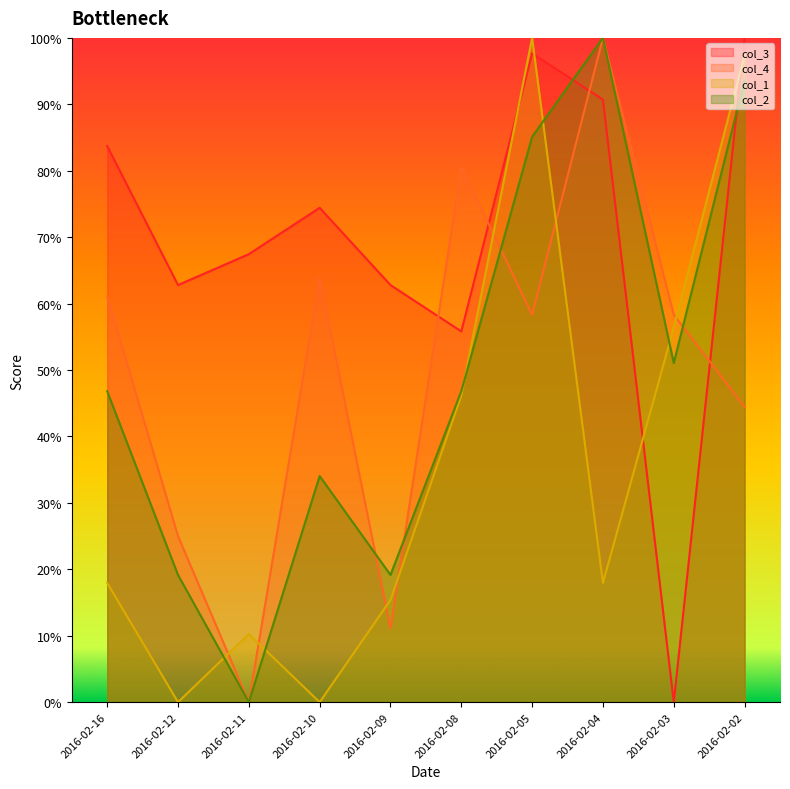

How many interior local peaks does the col_3 series have?

2